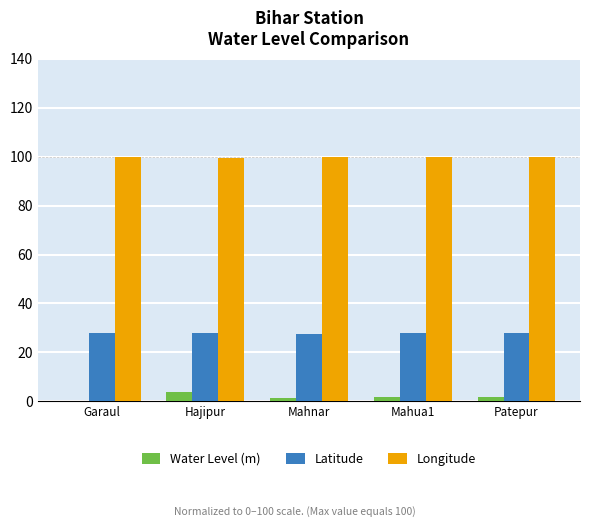

True or false: Latitude has a value of 15.1 at Patepur.

False